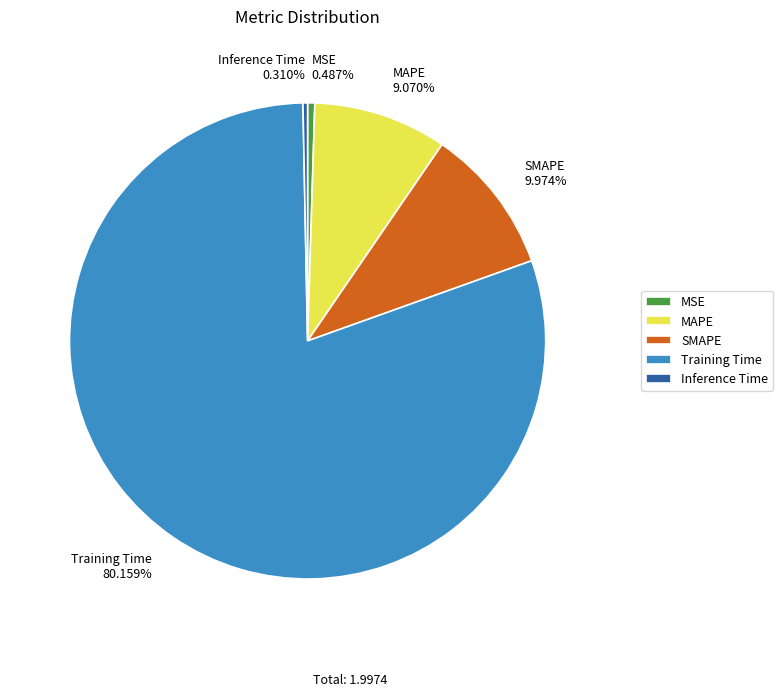

What percentage is the Training Time slice, to the nearest percent?

80%